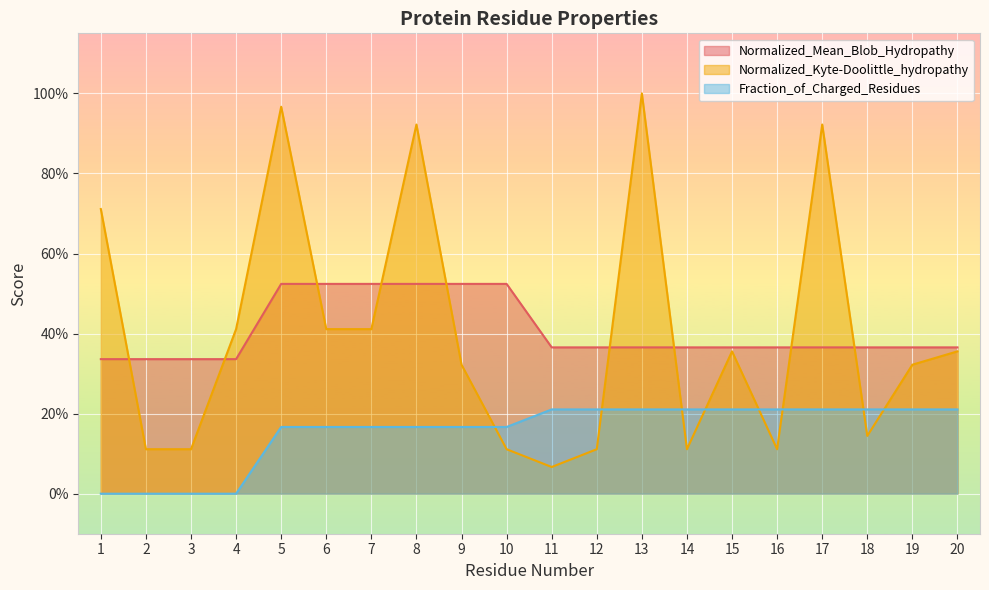

Rank the series at 4 from lowest to highest value.

Fraction_of_Charged_Residues, Normalized_Mean_Blob_Hydropathy, Normalized_Kyte-Doolittle_hydropathy